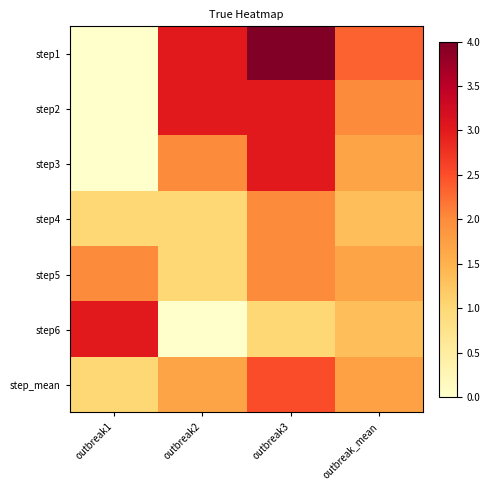

How many series are shown in this chart?

7